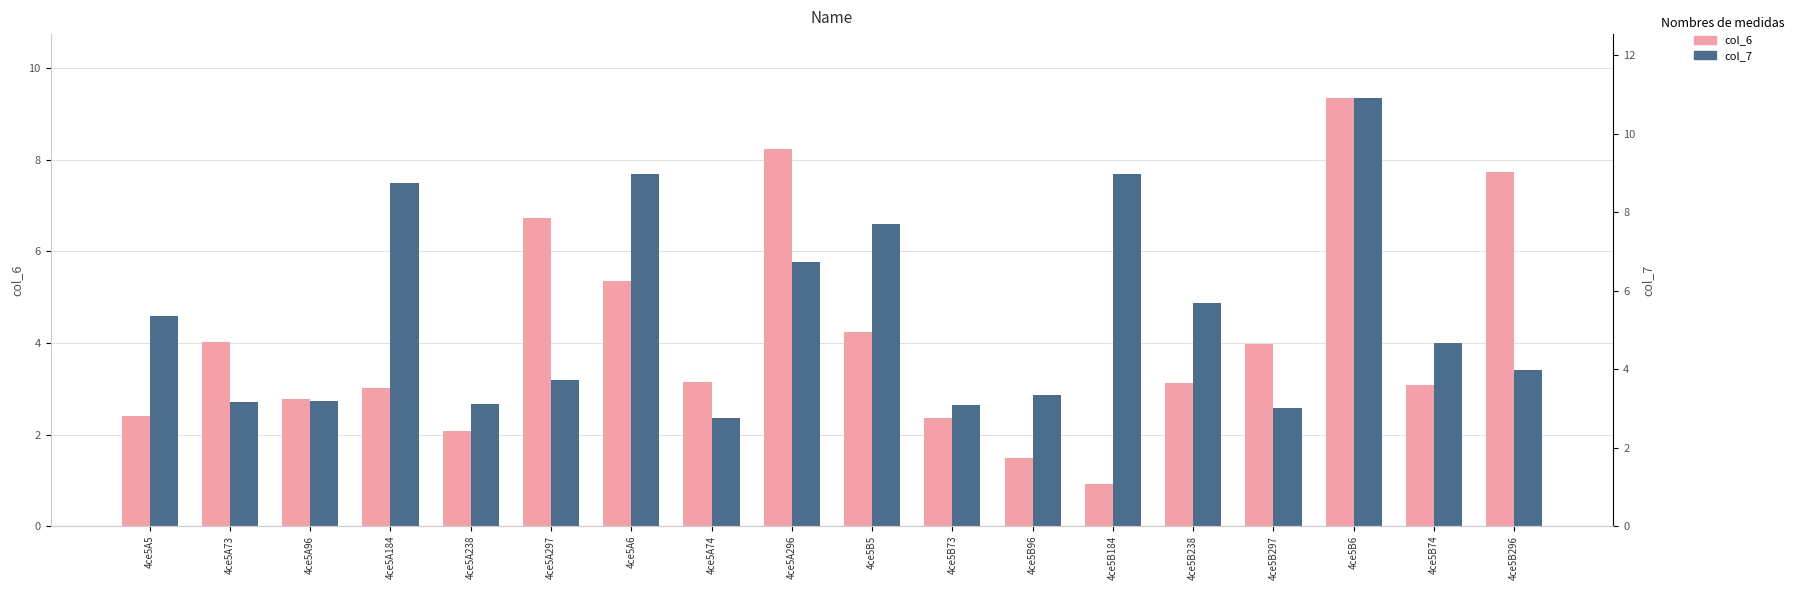

What are all the series names shown in the legend?

col_6, col_7